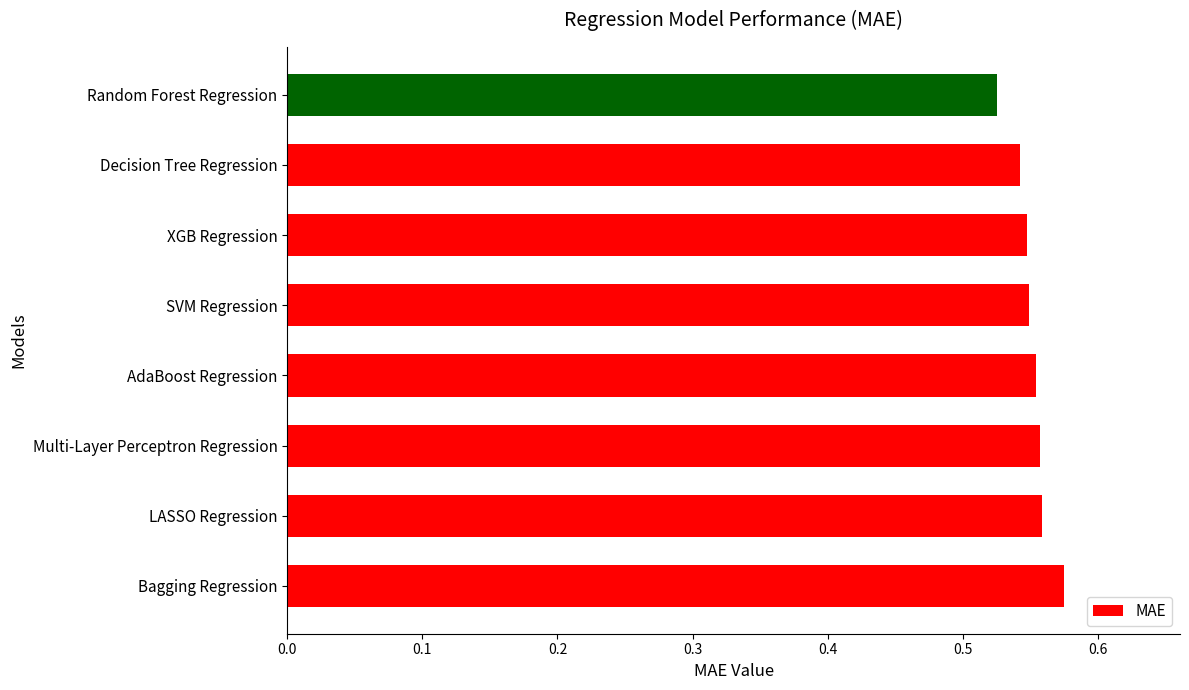

Between XGB Regression and Bagging Regression, which is larger?

Bagging Regression